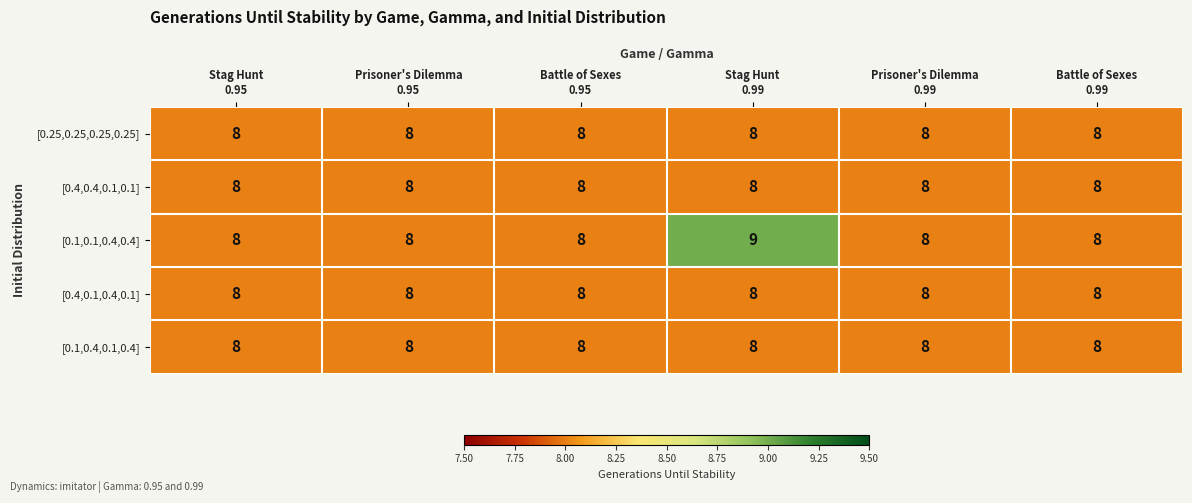

Which series has the largest range (max minus min)?

[0.1,0.1,0.4,0.4]